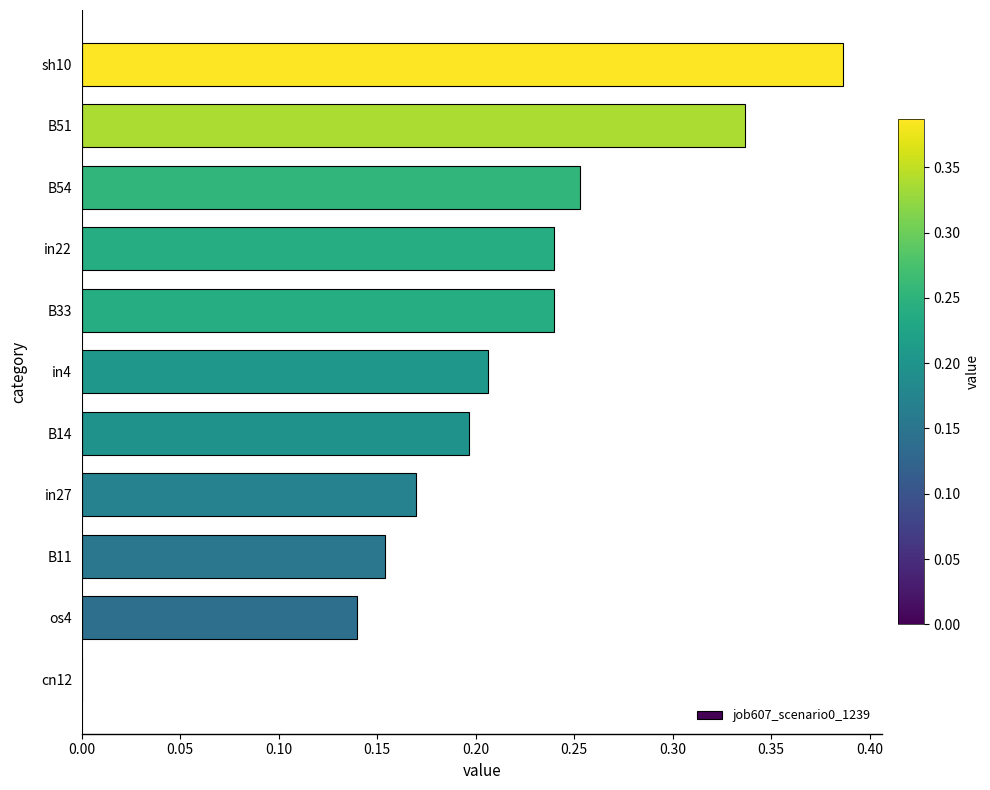

What is the change in value from in27 to B33?

+0.1